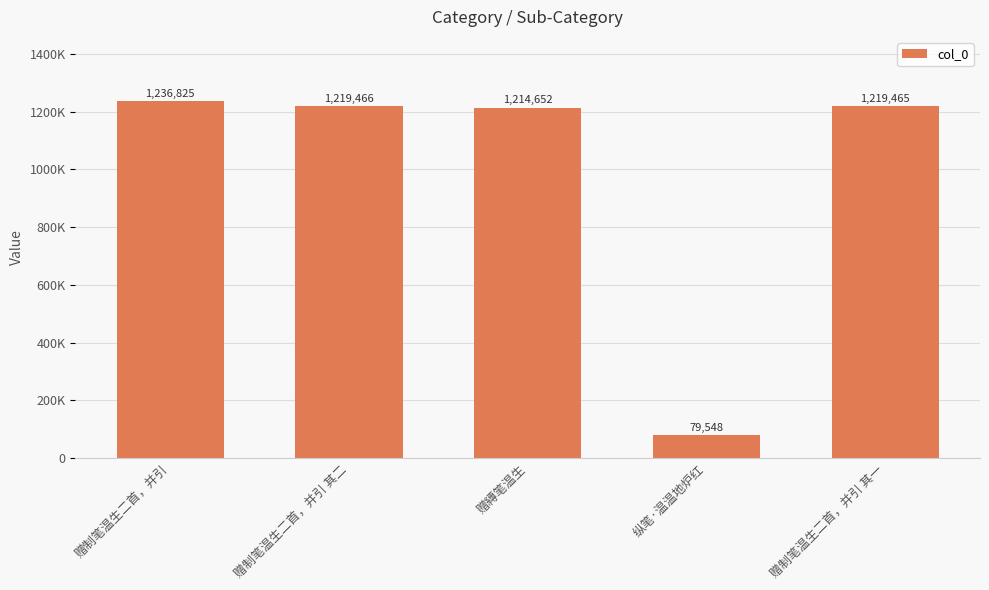

Are the bars horizontal?

No